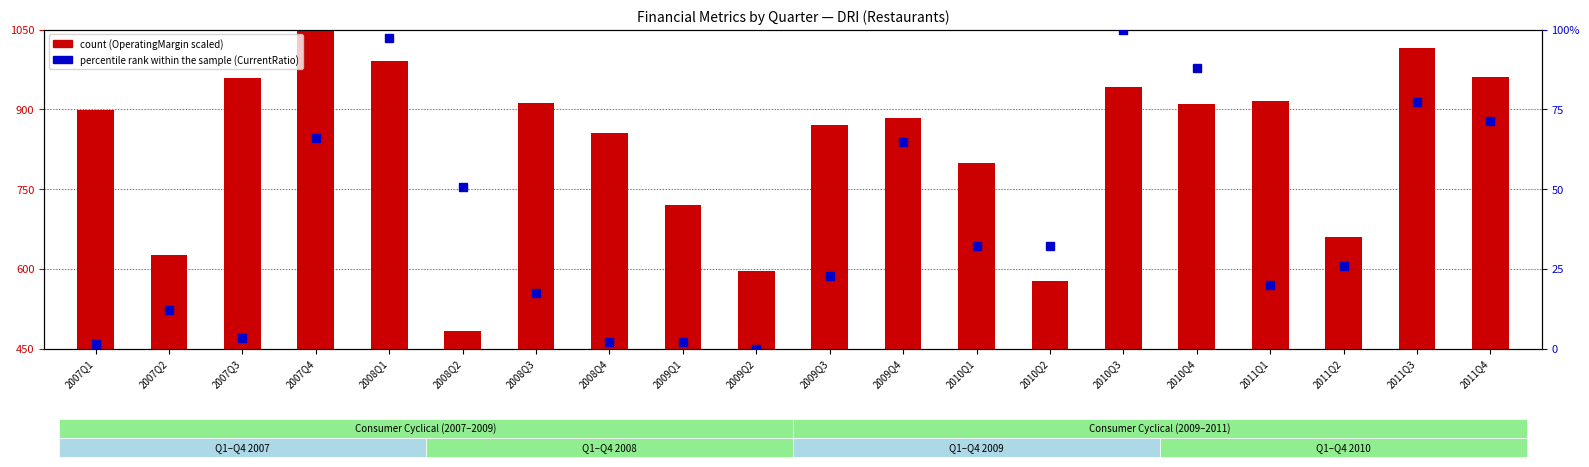

Rank the categories by value from lowest to highest.

2009Q2, 2007Q1, 2008Q4, 2009Q1, 2007Q3, 2007Q2, 2008Q3, 2011Q1, 2009Q3, 2011Q2, 2010Q1, 2010Q2, 2008Q2, 2009Q4, 2007Q4, 2011Q4, 2011Q3, 2010Q4, 2008Q1, 2010Q3